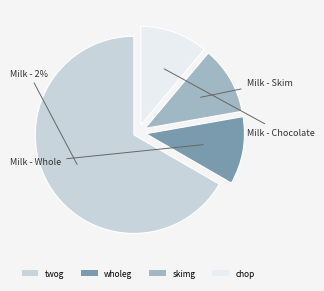

To the nearest percent, what portion does twog represent?

67%